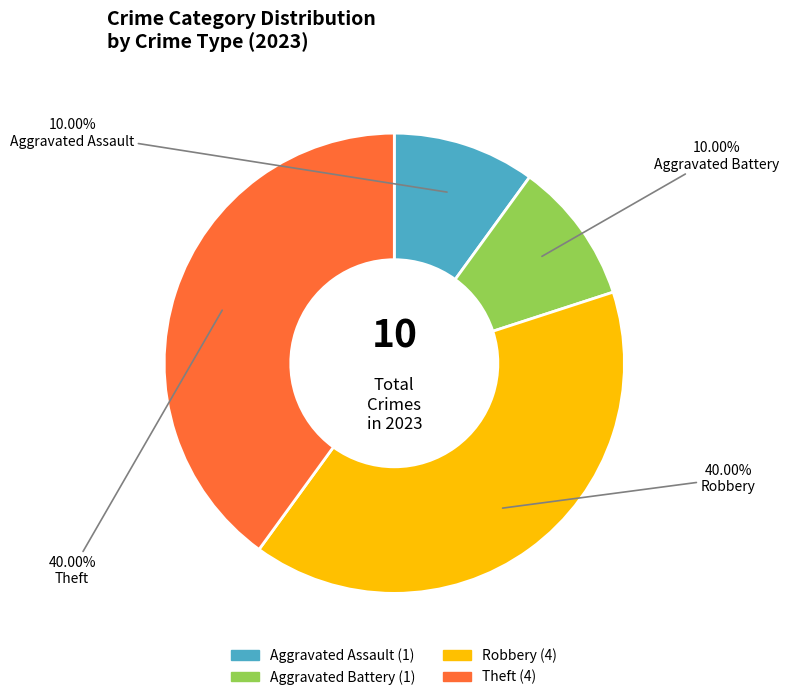

Is the sum of Theft and Robbery greater than half?

Yes